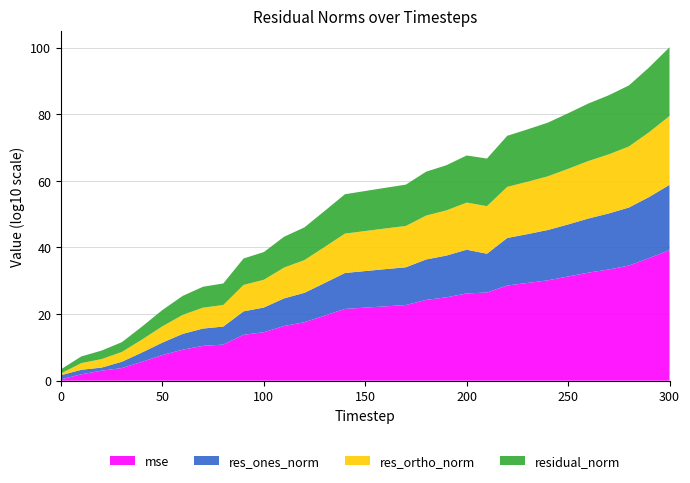

Reading right to left, list all the values displayed in this chart.

mse: 300=1616253592159311313652469888851753566208.0	290=6744360896120574088267906091933761536.0	280=36840216124185450093264622741094400.0	270=2428031320401869111027682252947456.0	260=279977853812240785879708305719296.0	250=19481626887168515461622894952448.0	240=1359266626188339234494920785920.0	230=228103377206752744558448082944.0	220=38515303291680788466735513600.0	210=307534871896528256537460736.0	200=158303551942524417788084224.0	190=10894201711806344448704512.0	180=1837372463441657351634944.0	170=52547085546725998329856.0	160=21525214005262561574912.0	150=8844999293750192635904.0	140=3633834013417049948160.0	130=36155615609522167808.0	120=363613731827223040.0	110=26610452257749140.0	100=363547132381291.9	90=61383165977118.3	80=71750394543.6	70=29029313398.2	60=2112322560.6	50=49831092.5	40=498693.2	30=6294.6	20=1044.9	10=85.1	0=2.6
res_ones_norm: 300=39283354845793435648.0	290=2197633763100925184.0	280=270181191271526048.0	270=66434863228710816.0	260=17564545606989660.0	250=4248031936031300.5	240=1308242969762601.2	230=451638484586662.5	220=185578893412931.1	210=427774491126.5	200=13691913055316.4	190=3429488780967.3	180=1372613227137.1	170=215983434812.3	160=148634693479.2	150=95531842723.2	140=60639868553.6	130=6115559764.3	120=669897632.7	110=200350337.3	100=26518872.1	90=10915298.0	80=252648.8	70=159119.6	60=54708.8	50=5676.9	40=636.8	30=79.1	20=8.4	10=22.9	0=17.4
res_ortho_norm: 300=442311831489386577920.0	290=28600392220562092032.0	280=2102738331565229056.0	270=540190919987378816.0	260=183980392712683776.0	250=48566580123630472.0	240=12810894922956944.0	230=5255914259047999.0	220=2159728565330534.2	210=193698403143549.9	200=138295209077804.4	190=36295057728864.3	180=14908902490410.6	170=2522715915950.0	160=1613686412081.5	150=1034390439275.0	140=663061502410.4	130=66133085767.5	120=6626621495.5	110=1790624169.9	100=208924626.5	90=85846389.1	80=2947832.5	70=1875168.6	60=504688.3	50=77763.5	40=7774.0	30=872.7	20=356.9	10=99.2	0=3.5
residual_norm: 300=444052855236216225792.0	290=28684700265589493760.0	280=2120025086443701504.0	270=544260802455061952.0	260=184816931489226304.0	250=48752010012250352.0	240=12877520273522282.0	230=5275283122186319.0	220=2167687016519003.0	210=193698875503644.7	200=138971339984142.0	190=36456722409459.3	180=14971955134179.4	170=2531944793375.4	160=1620517234910.5	150=1038792526849.1	140=665828618817.8	130=66415247529.2	120=6660396030.5	110=1801797762.1	100=210600926.3	90=86537542.4	80=2958639.6	70=1881907.6	60=507644.9	50=77970.5	40=7800.0	30=876.3	20=357.0	10=101.9	0=17.8